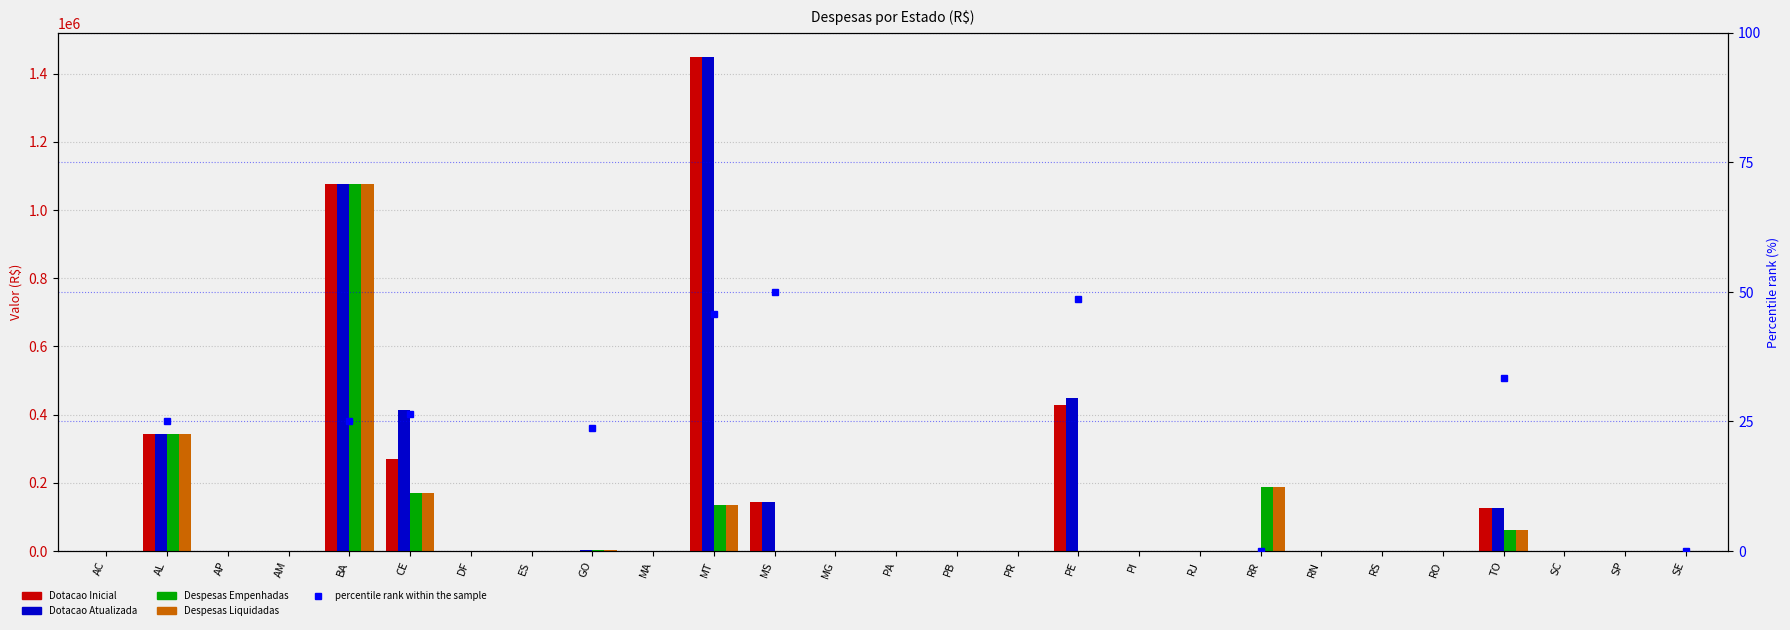

How many groups of bars are there?

27